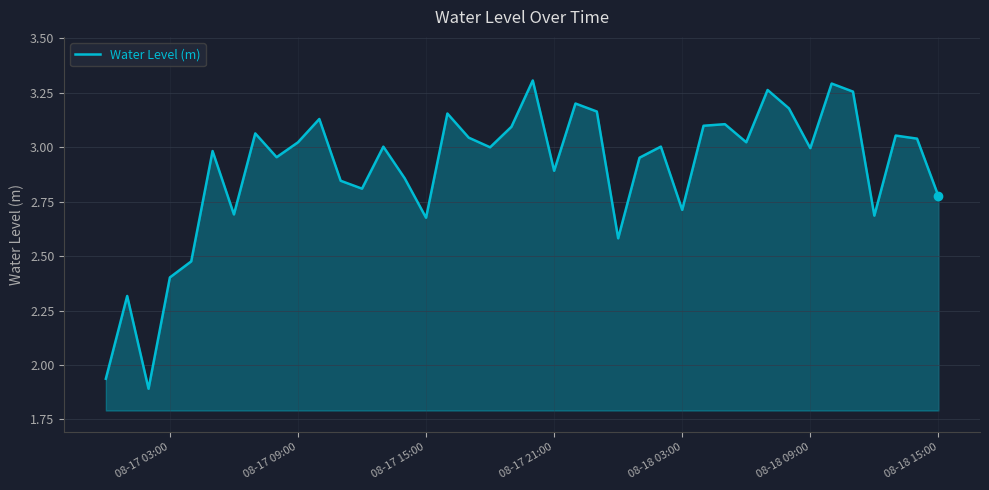

How many lines are shown in the chart?

1